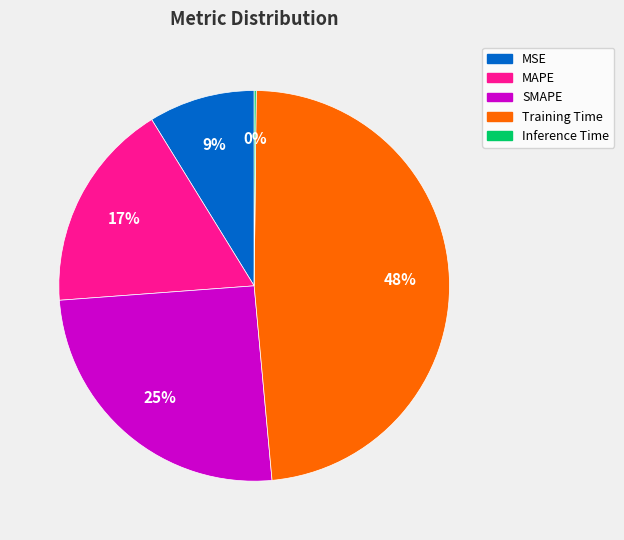

Which category has the biggest portion of the pie?

Training Time